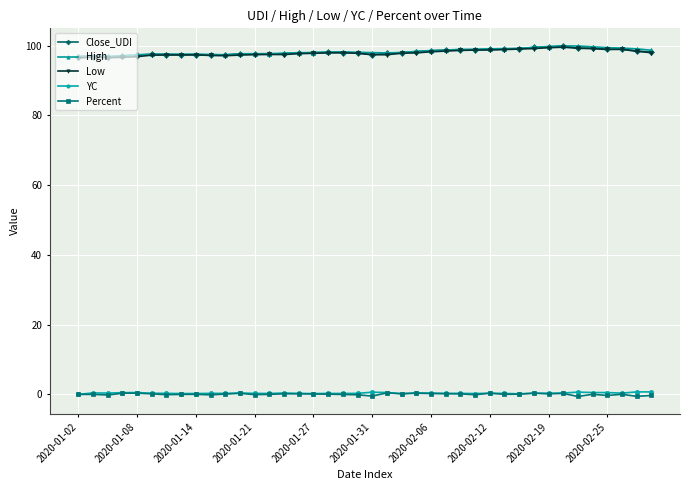

True or false: Percent has more than 0 interior local peaks.

True